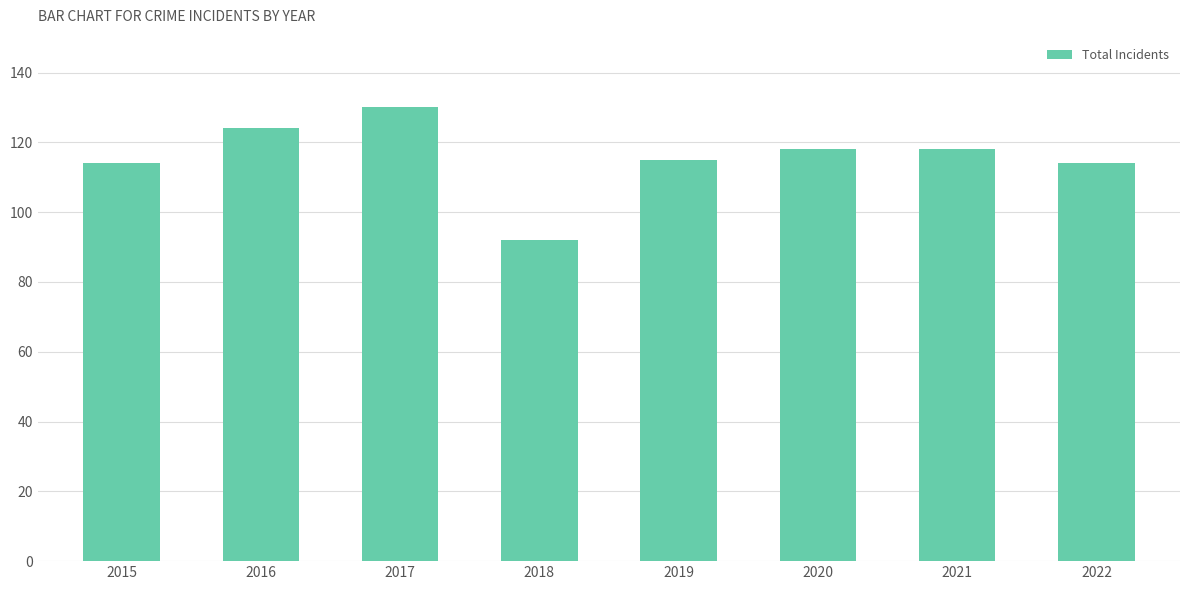

What value does the data have at 2016, to the nearest 10?

120